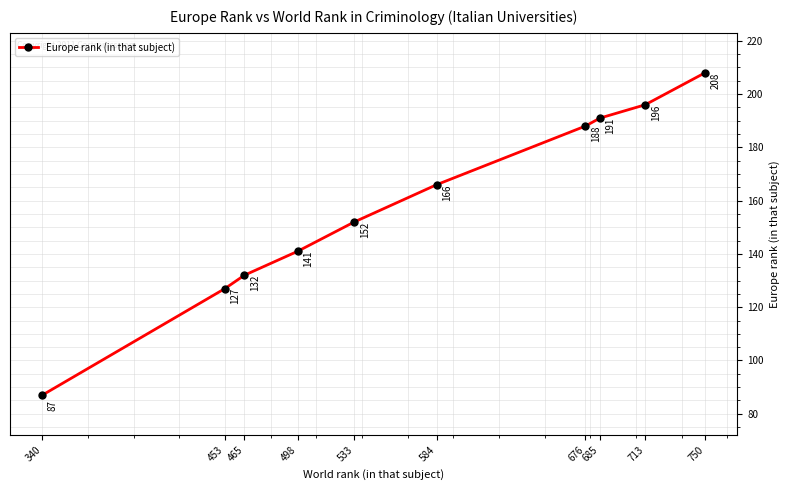

What is the difference between the maximum and second lowest values?

81